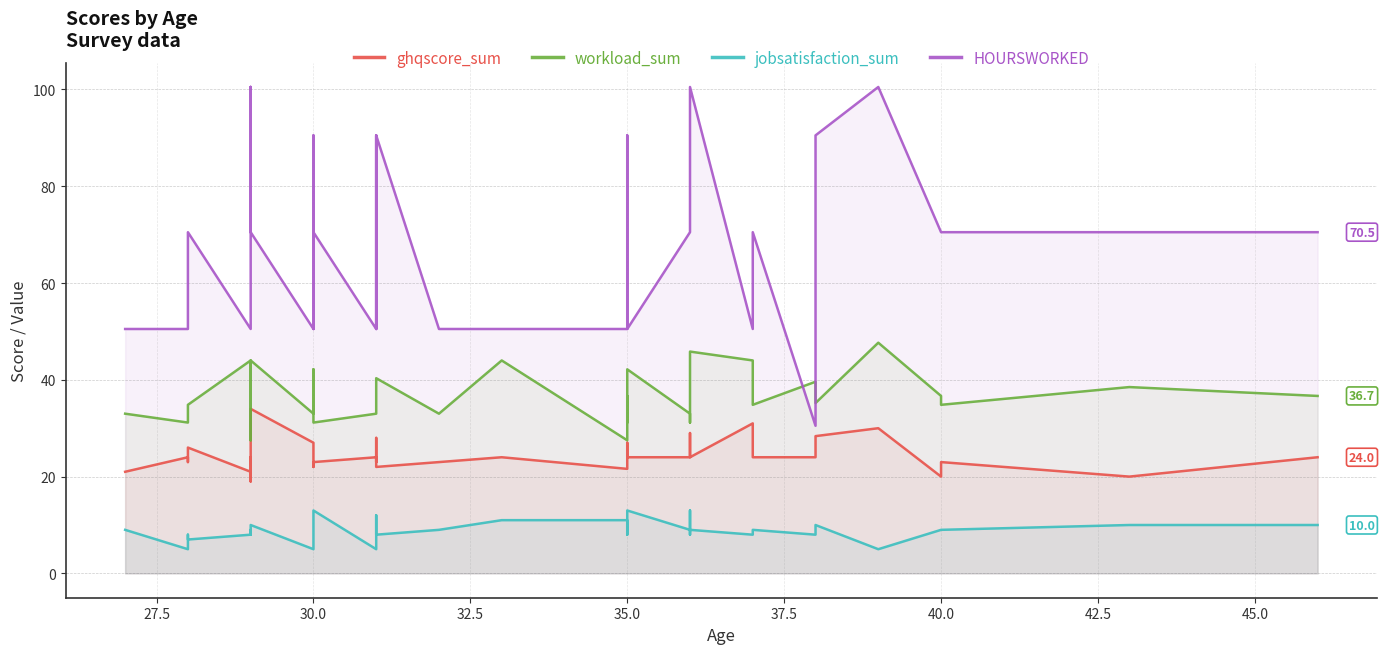

What is the approximate value of jobsatisfaction_sum at 40.0?

9.0